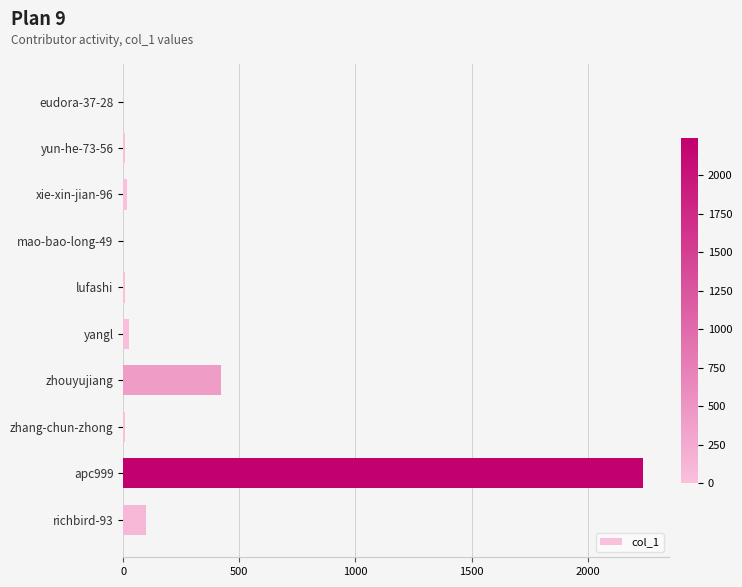

What is the sum of all values?

2822